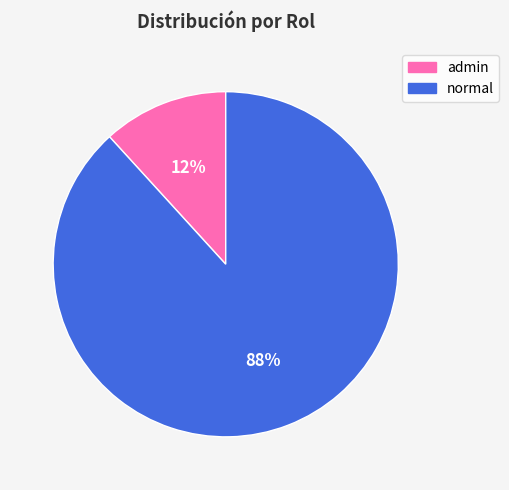

Which has a higher value, normal or admin?

normal